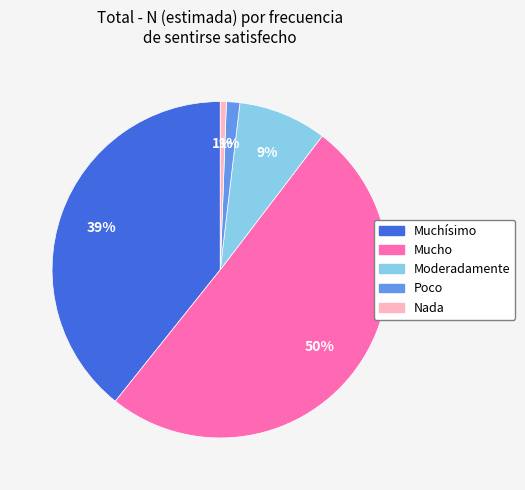

Between Muchísimo and Mucho, which is larger?

Mucho